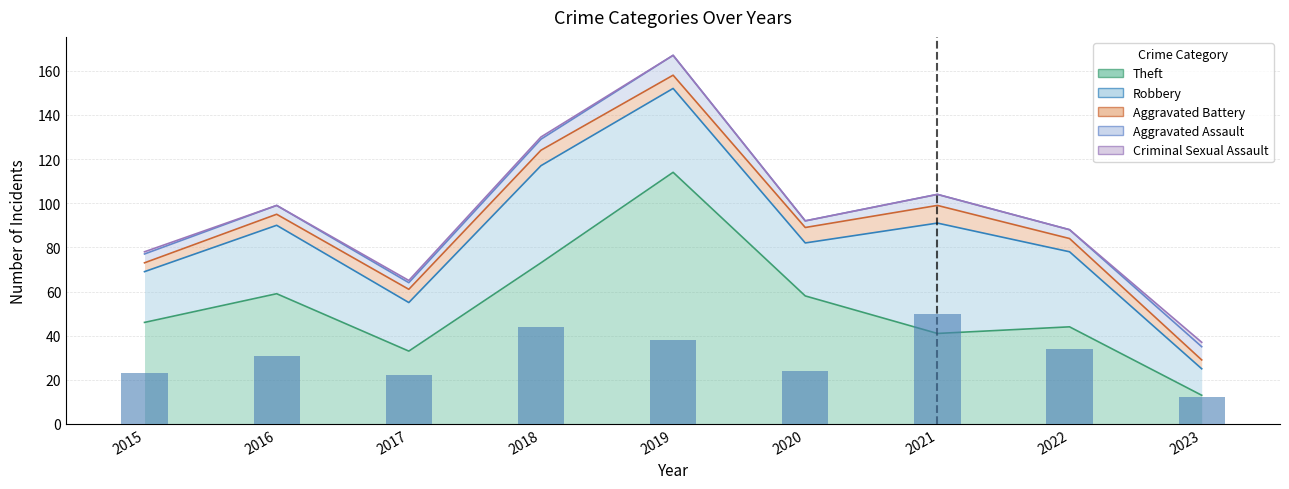

What is the average value of the Criminal Sexual Assault series?

1